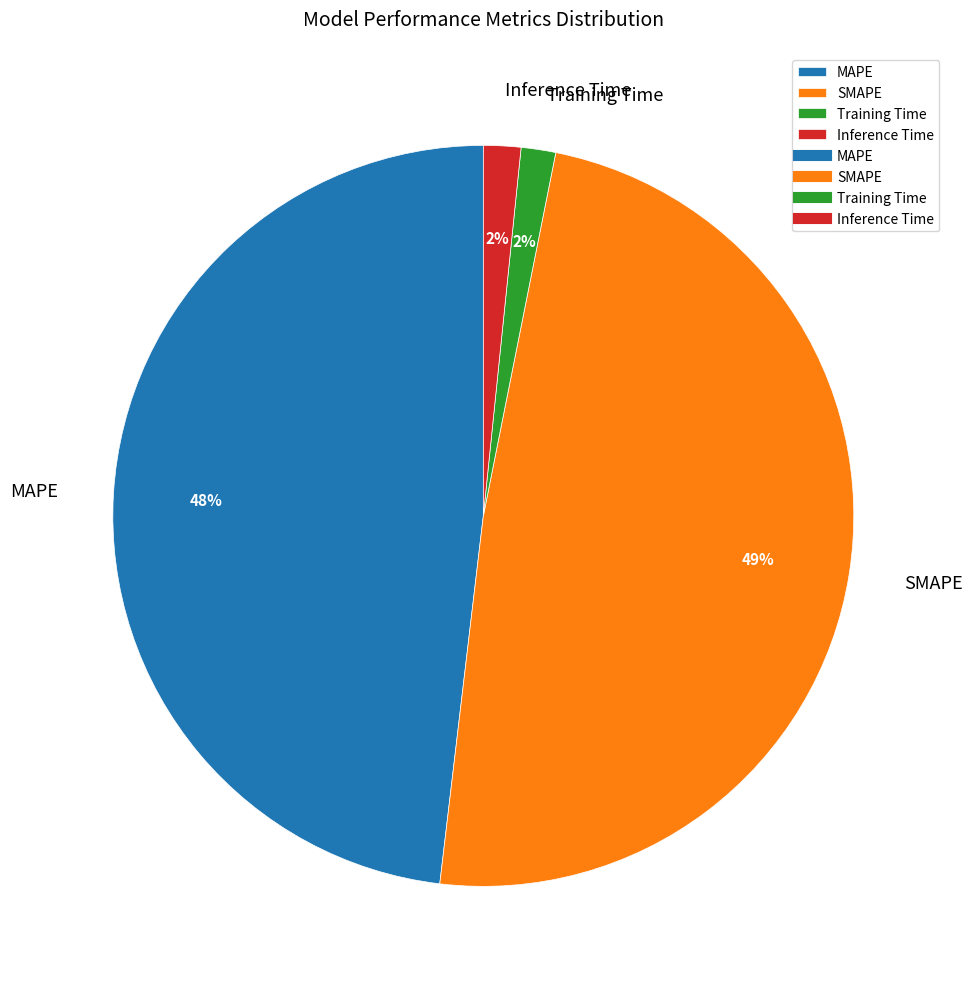

To the nearest percent, what percentage of the pie is SMAPE?

49%